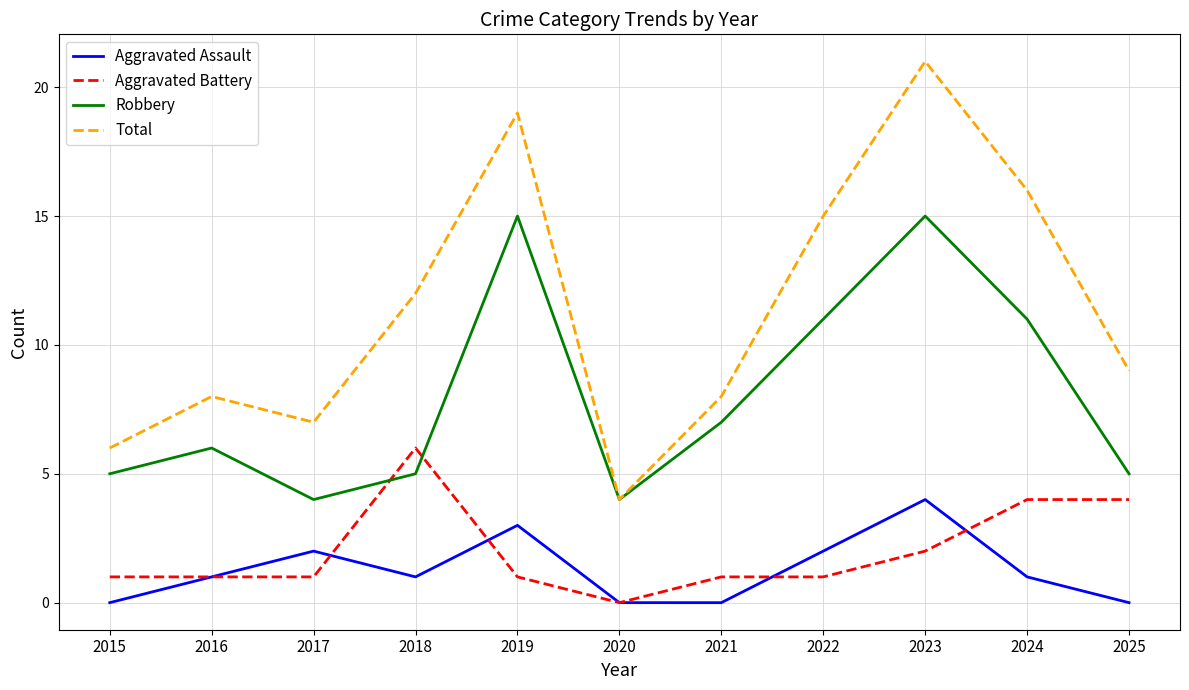

Which category has the lowest value in the Total series?

2020